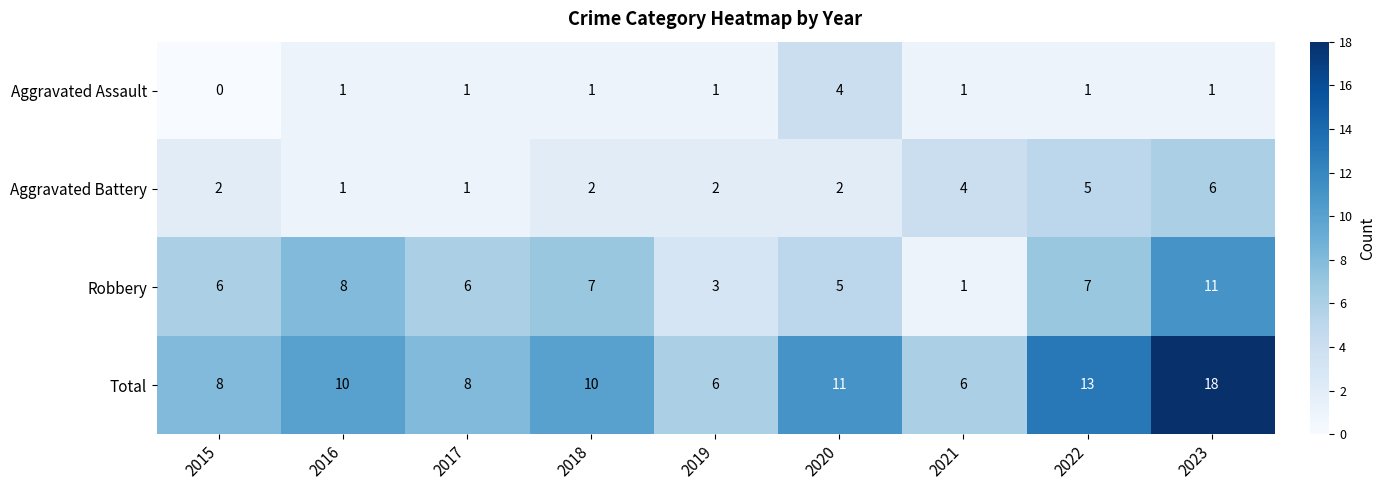

Between 2016 and 2021, which series saw the biggest shift?

Robbery